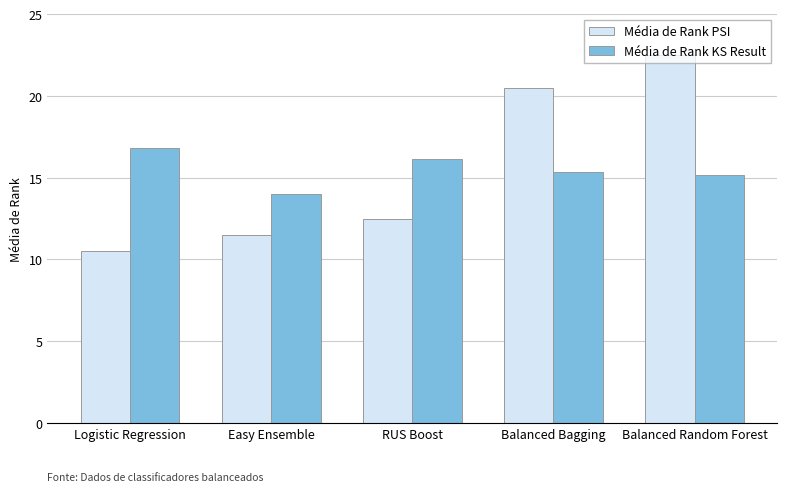

Reading left to right, transcribe all the data shown in this chart.

Média de Rank PSI: 10.5	11.5	12.5	20.5	22.5
Média de Rank KS Result: 16.8	14.0	16.2	15.3	15.2